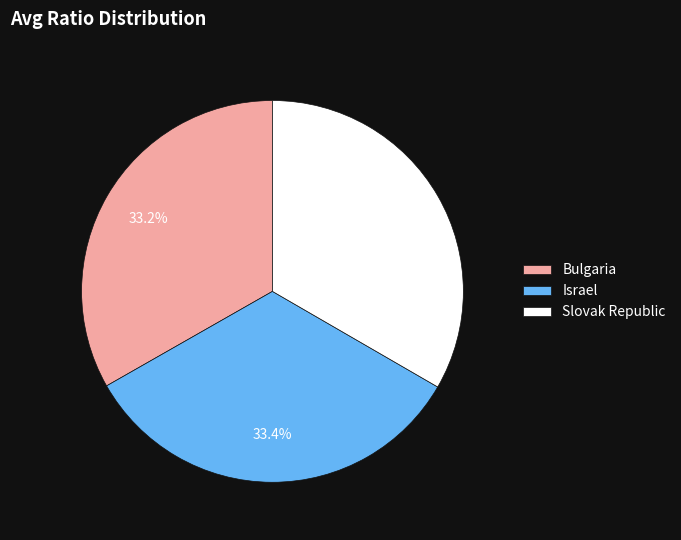

Does Slovak Republic account for over 50% of the chart?

No